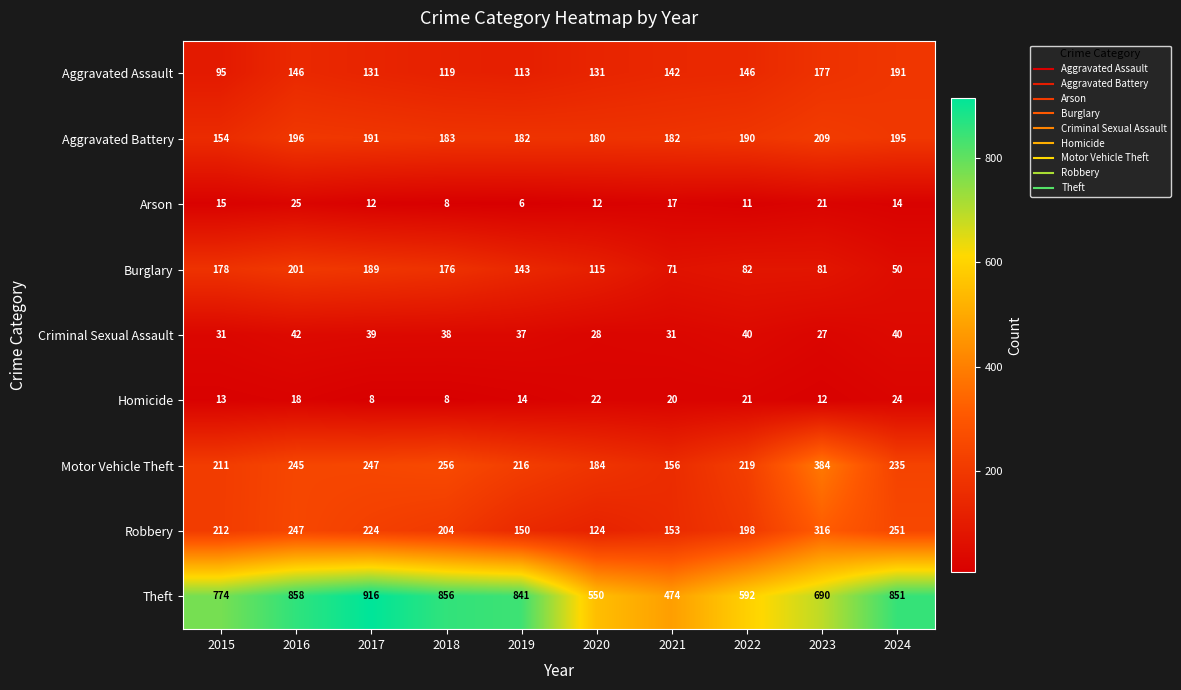

At which category does the chart reach its minimum across all series?

2019